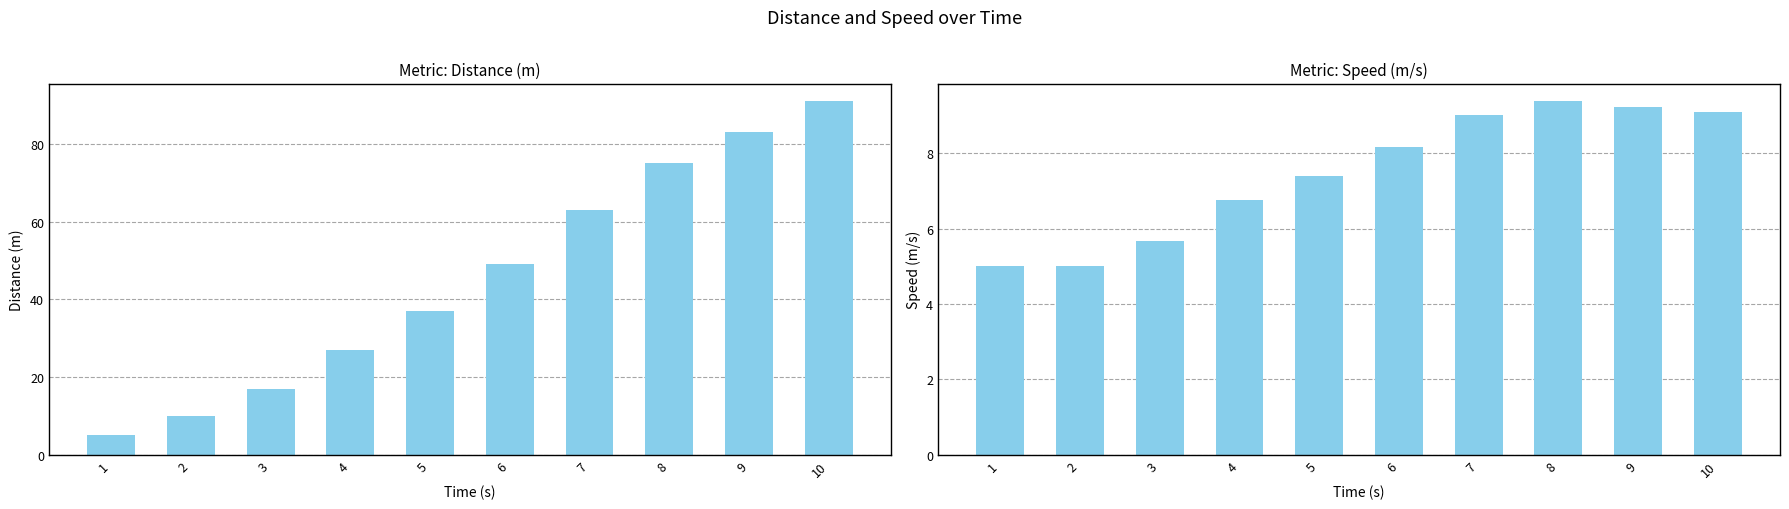

Reading left to right, what are all the values shown in this chart?

Distance (m): 1=5.0	2=10.0	3=17.0	4=27.0	5=37.0	6=49.0	7=63.0	8=75.0	9=83.0	10=91.0
Speed (m/s): 1=5.0	2=5.0	3=5.7	4=6.8	5=7.4	6=8.2	7=9.0	8=9.4	9=9.2	10=9.1